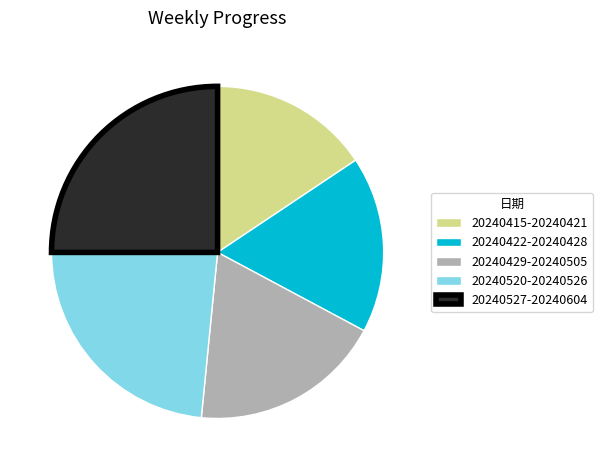

Which category has the smallest portion of the pie?

20240415-20240421